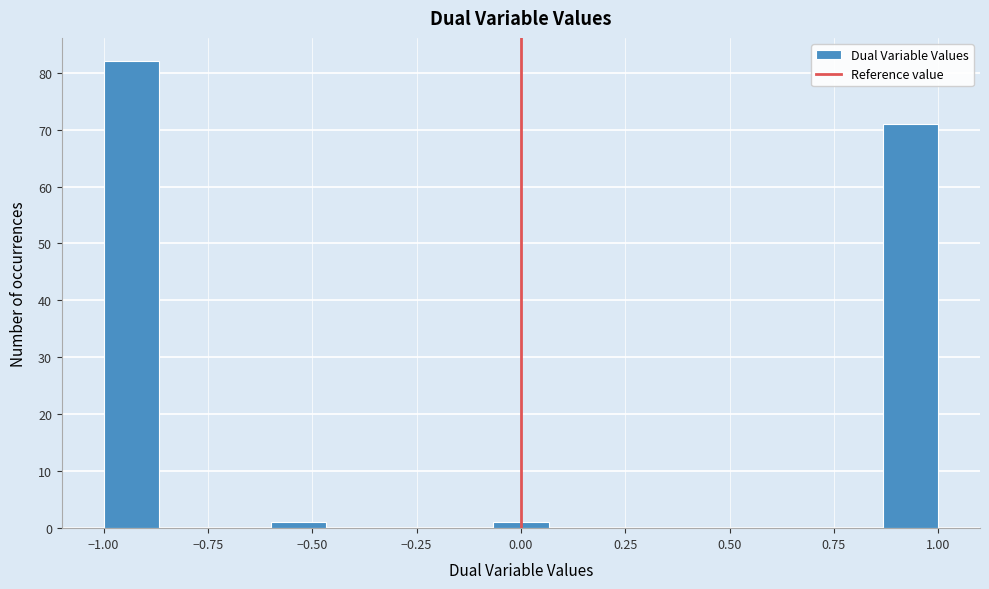

Around what value on the x-axis is the tallest bar? Give the approximate position of its centre, as read against the axis.

-0.95